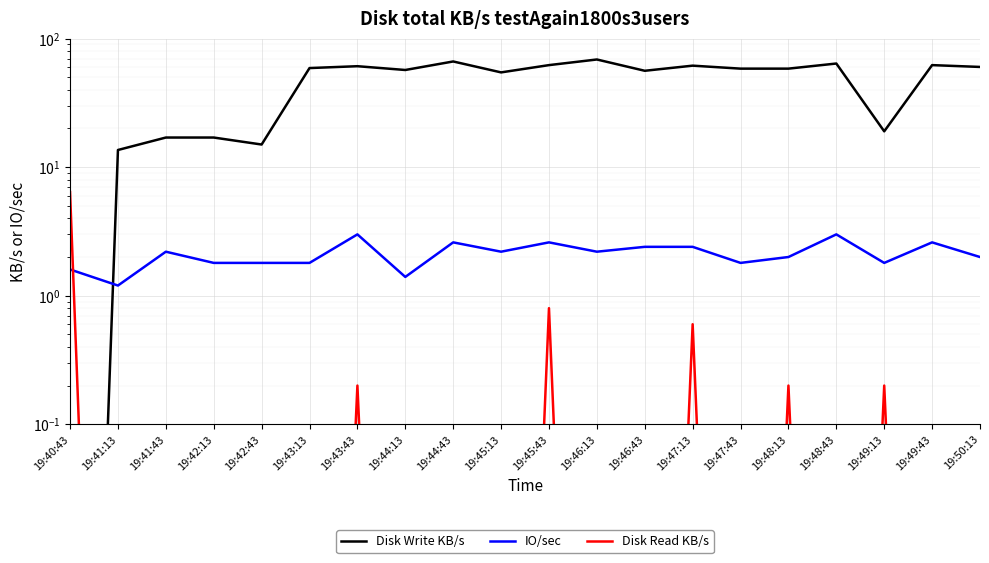

What is the label of the 18th point from the left?

19:49:13